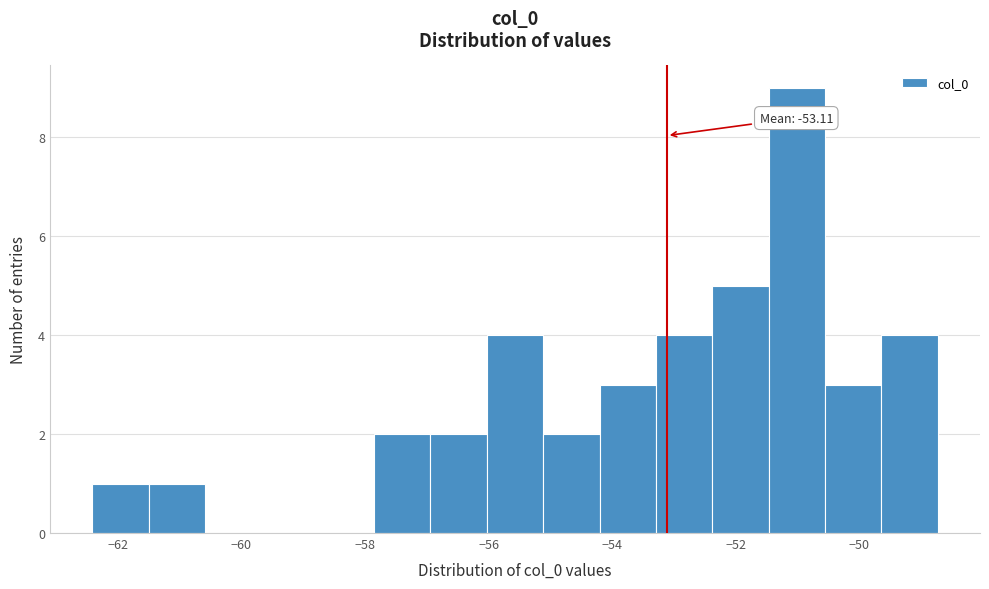

Over which range of the x-axis is the bar tallest?

-51.4 to -50.6